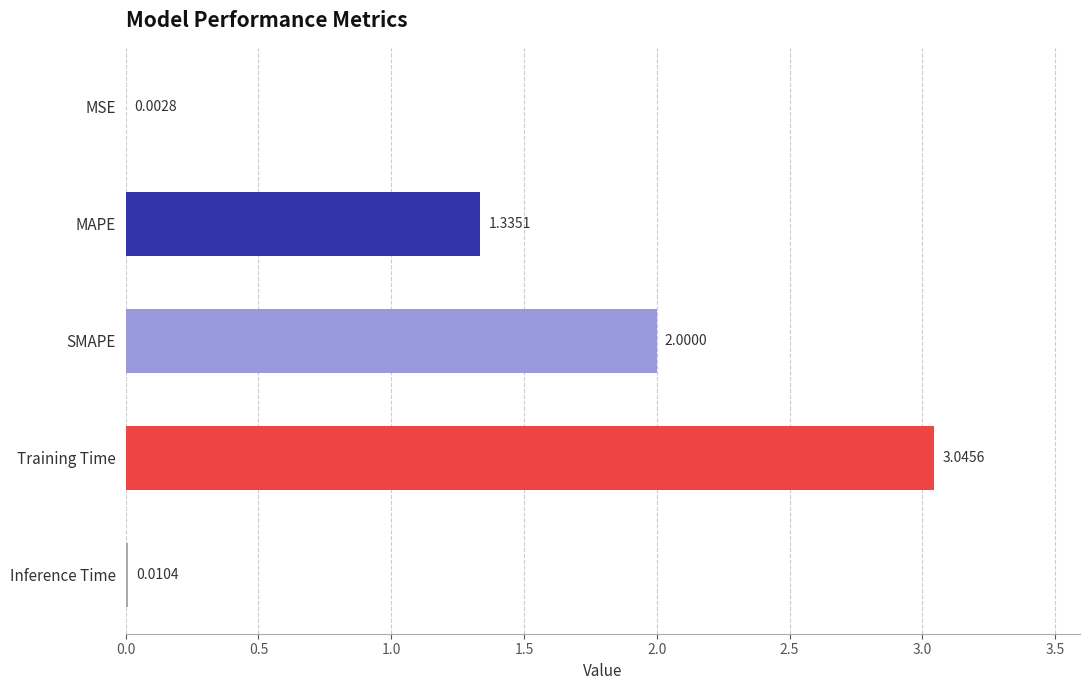

Does the chart contain stacked bars?

No